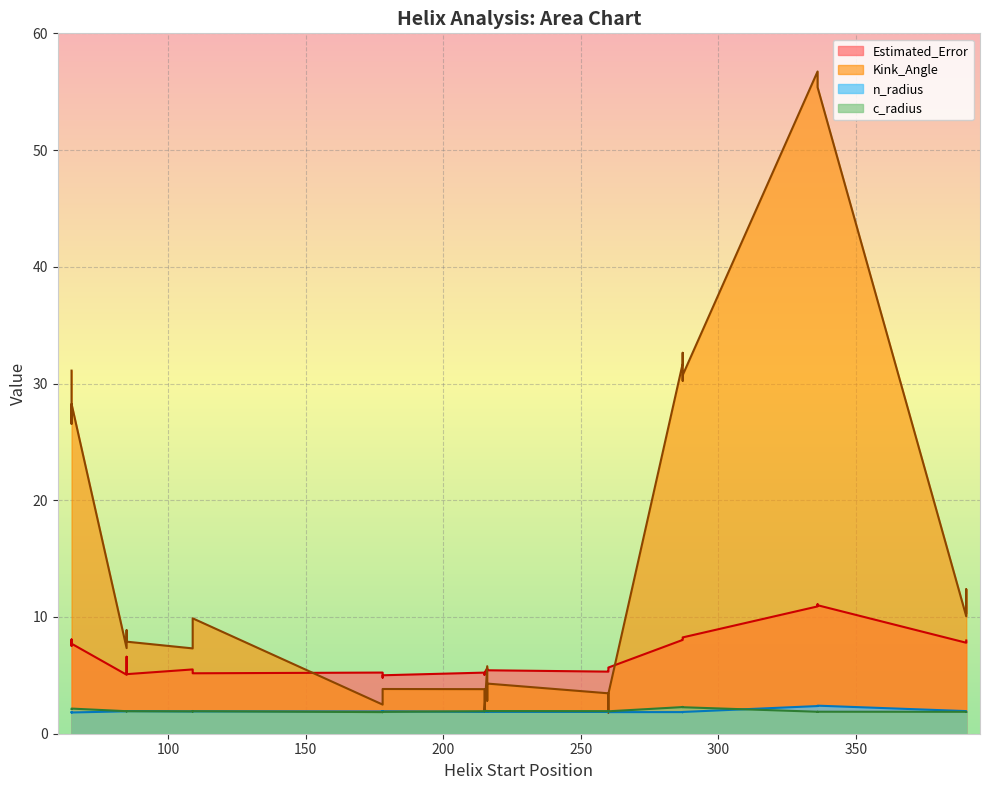

Which has a higher value, 287 or 65?

287